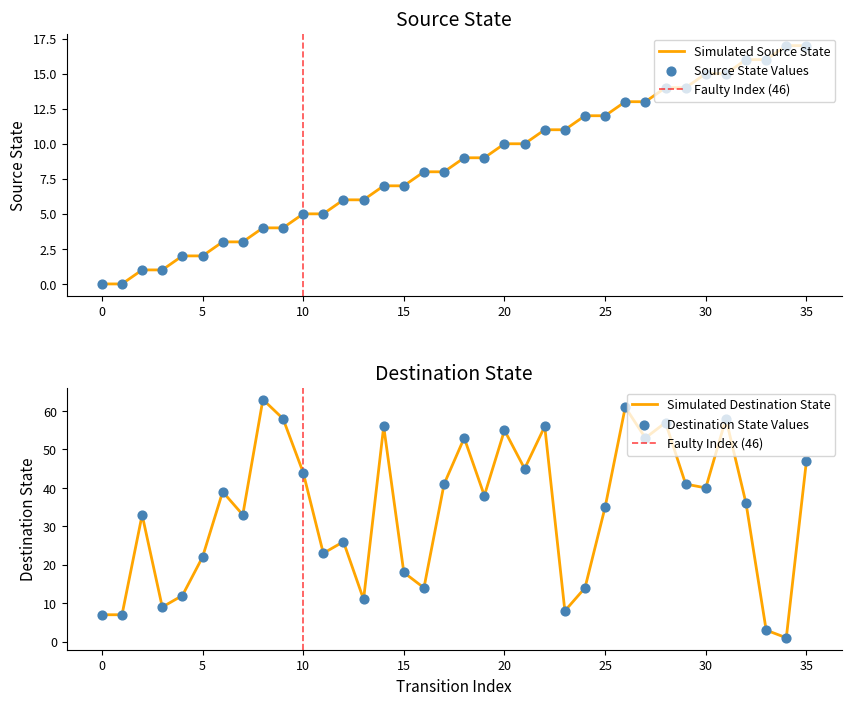

Which series has the largest total across all categories?

destination_state